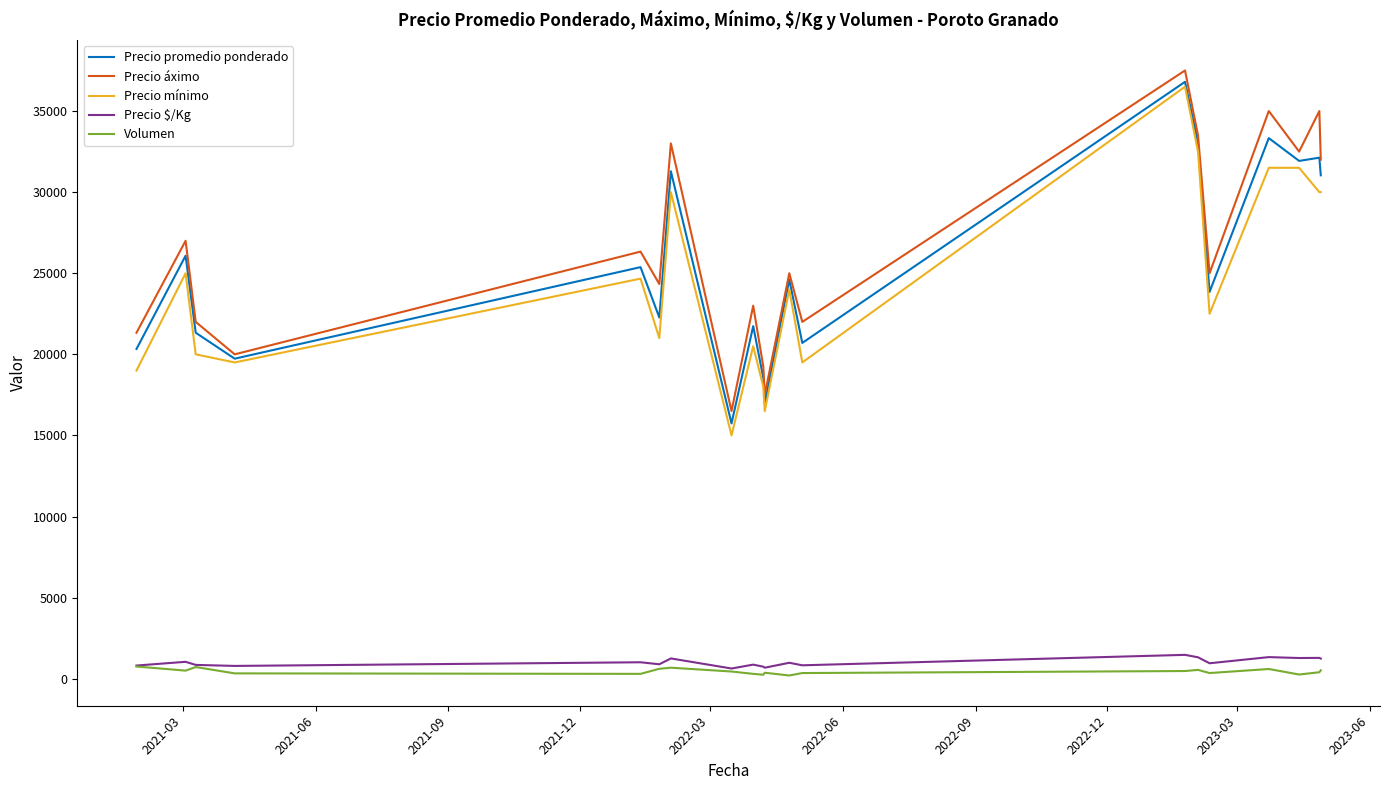

What is the lowest value of the Precio mínimo series?

15000.0